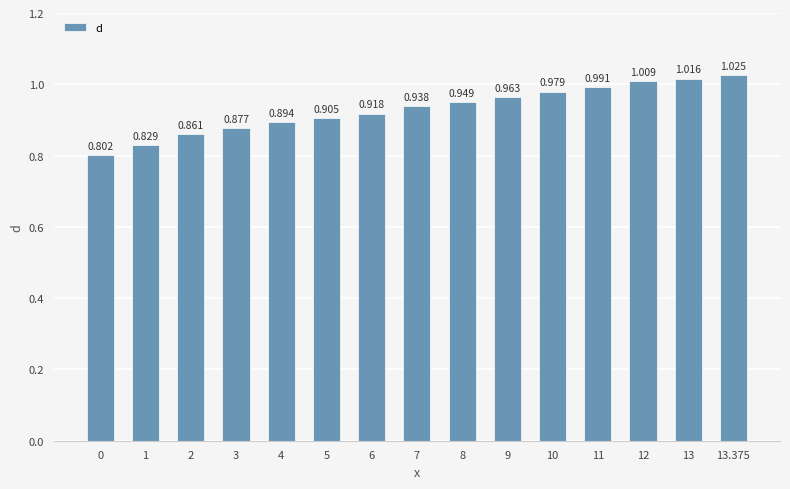

The value at 13 is 1.0. True or false?

True